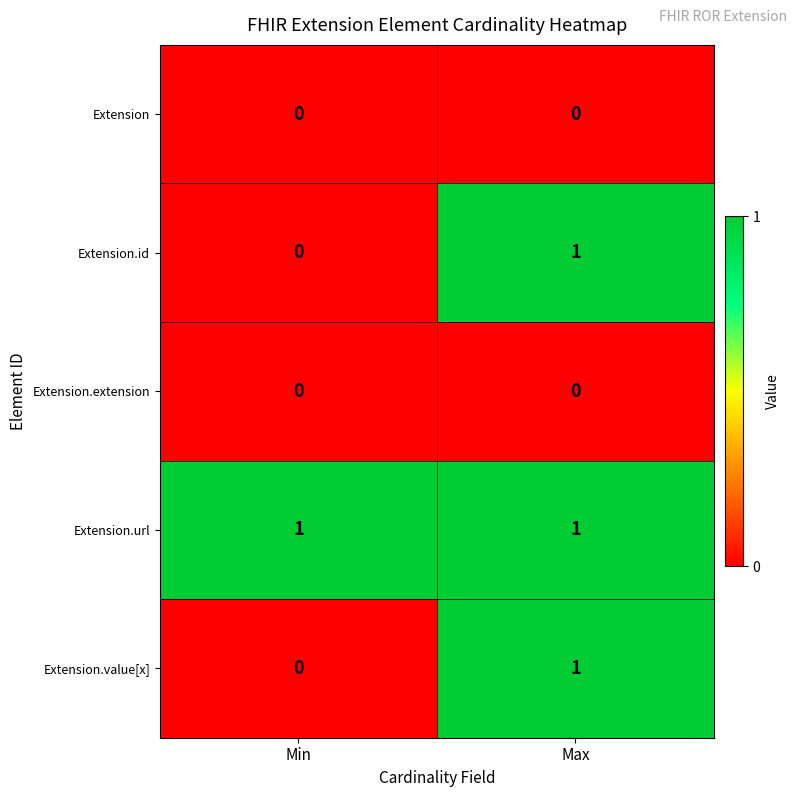

What is the total value across all series at Max?

3